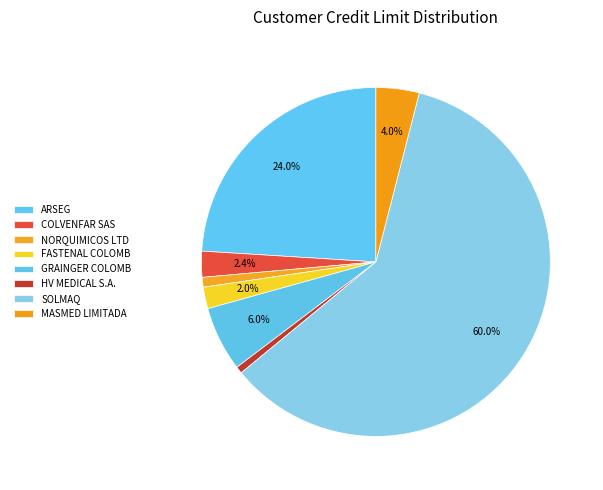

What is the total percentage of NORQUIMICOS LTD and HV MEDICAL S.A.?

1.5%